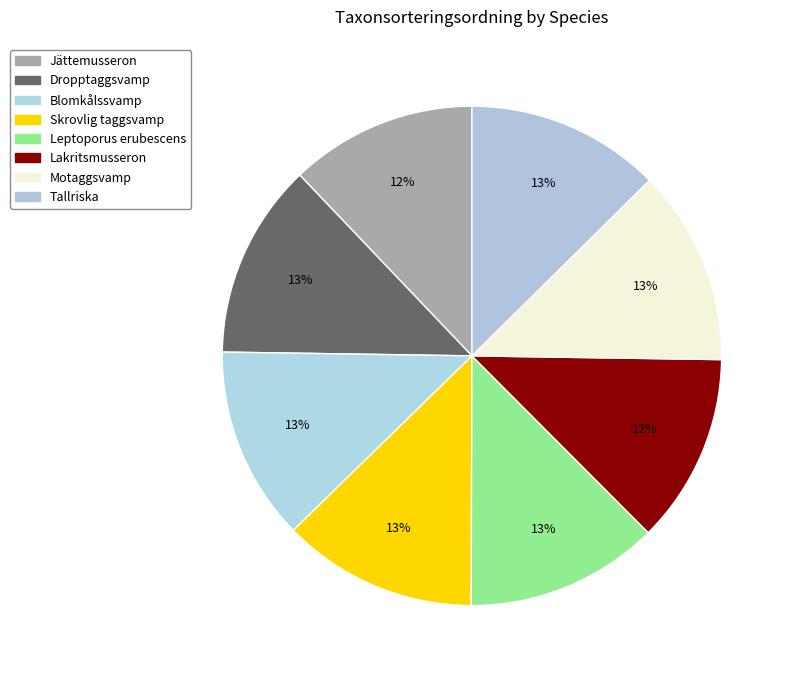

Rank the categories by value from highest to lowest.

Motaggsvamp, Skrovlig taggsvamp, Dropptaggsvamp, Tallriska, Blomkålssvamp, Leptoporus erubescens, Lakritsmusseron, Jättemusseron